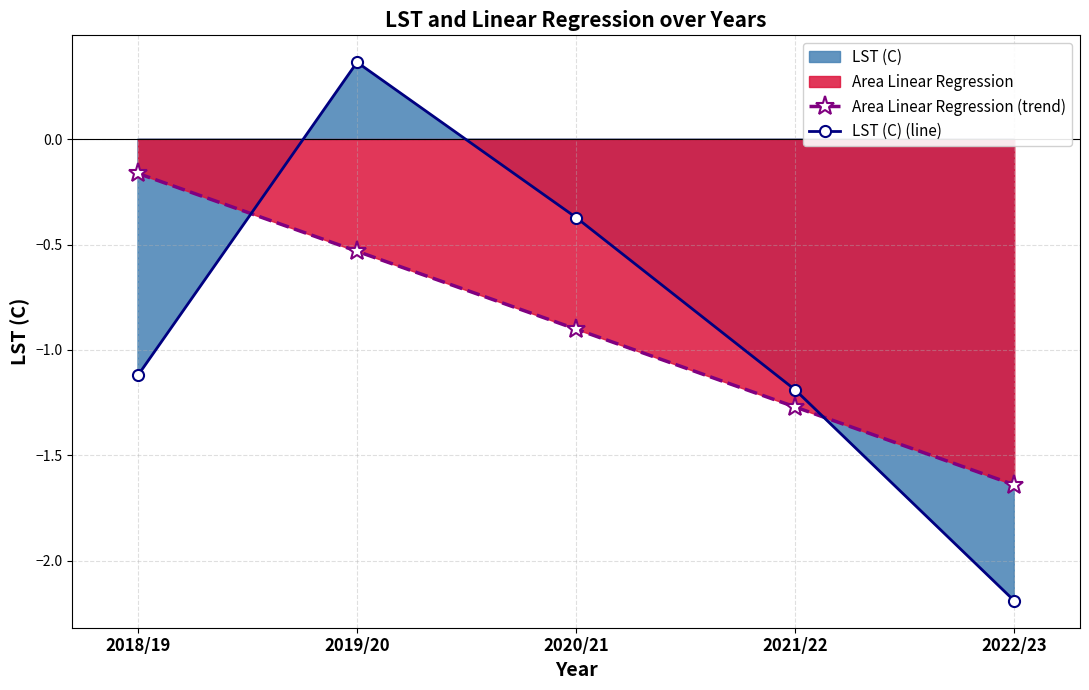

Between 2019/20 and 2021/22, which series saw the biggest shift?

LST (C) (line)